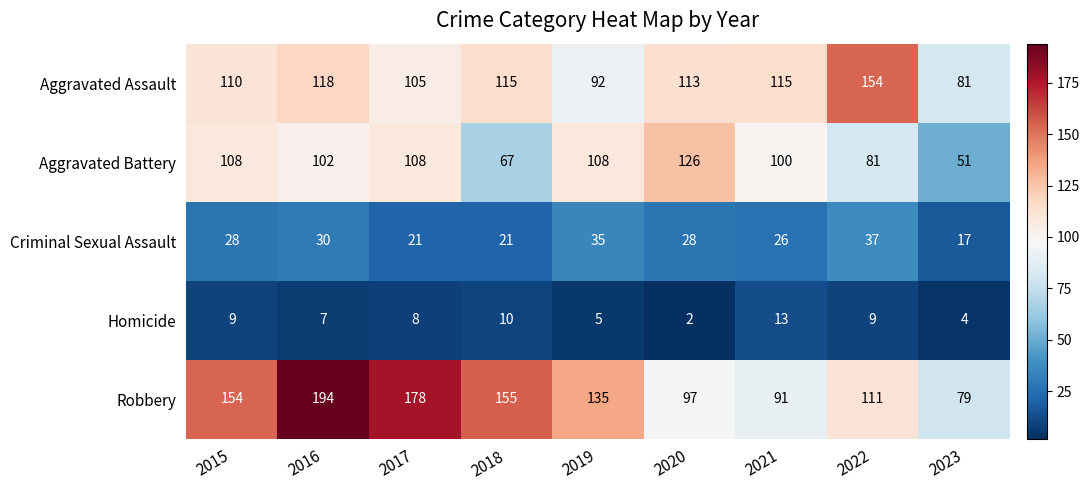

At which category does the chart reach its peak across all series?

2016